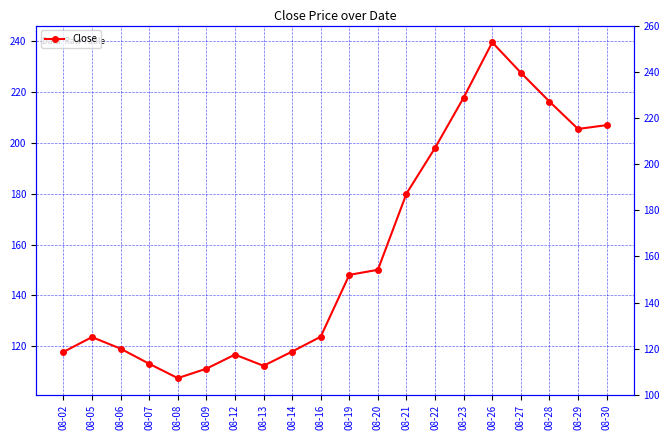

Reading left to right, transcribe all the data shown in this chart.

117.7	123.5	119.0	113.0	107.4	111.1	116.7	112.2	117.8	123.7	148.1	150.1	180.1	198.1	217.8	239.6	227.7	216.3	205.5	207.0